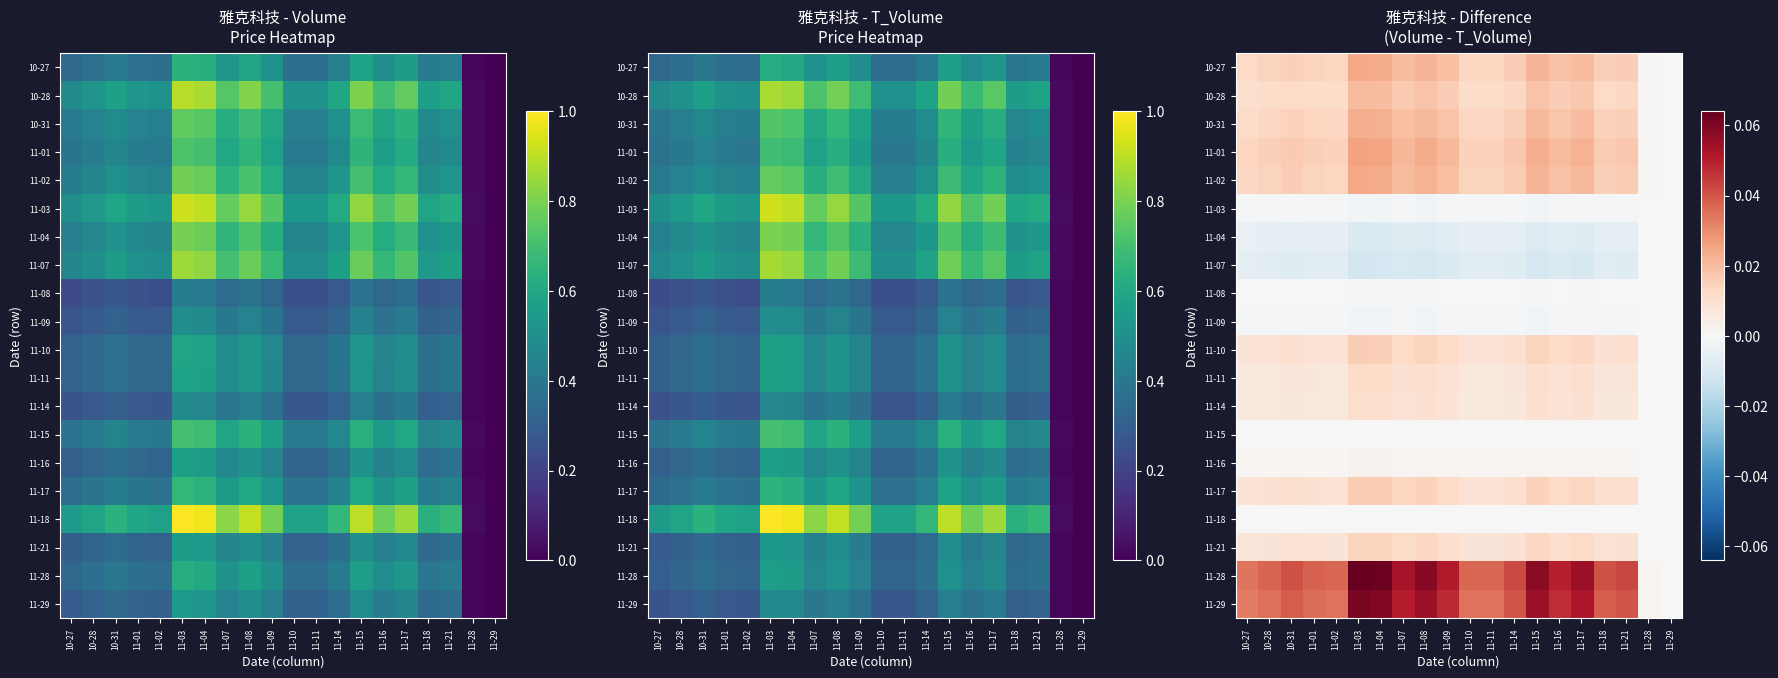

At how many categories does at least one series exceed 0?

19